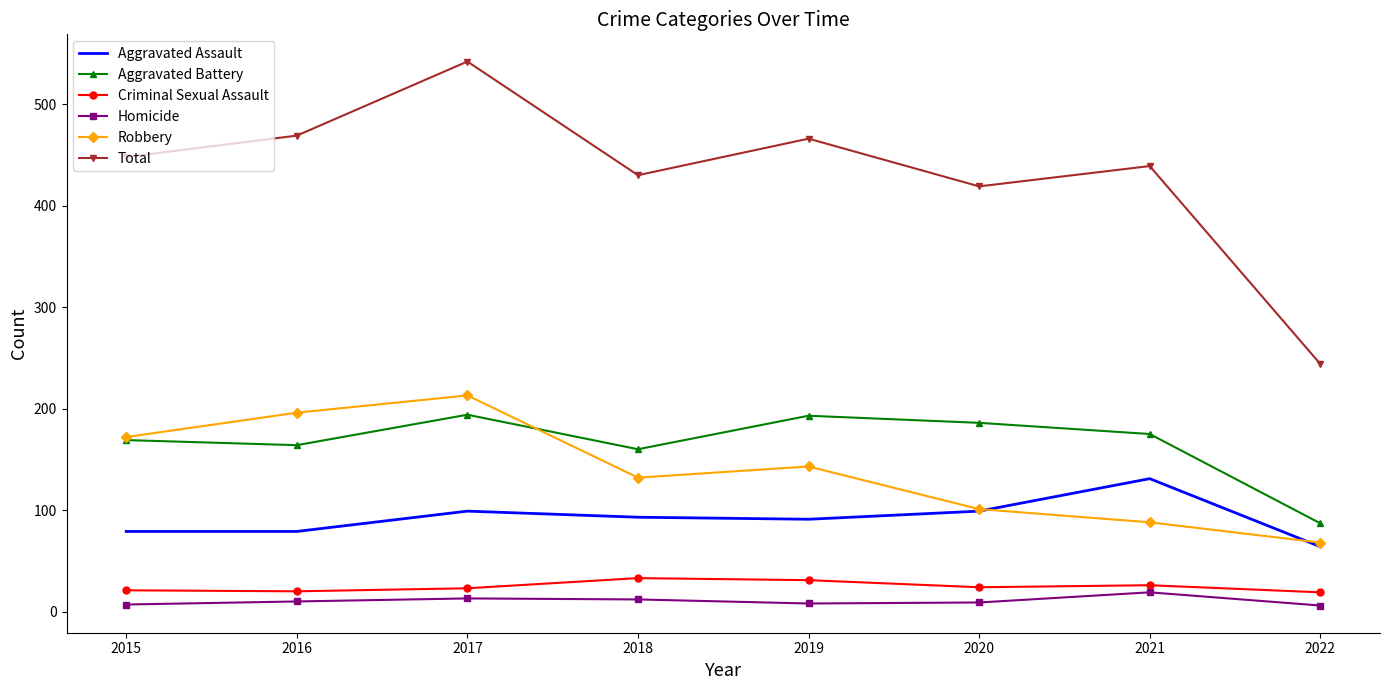

At which label does Aggravated Assault reach its peak?

2021